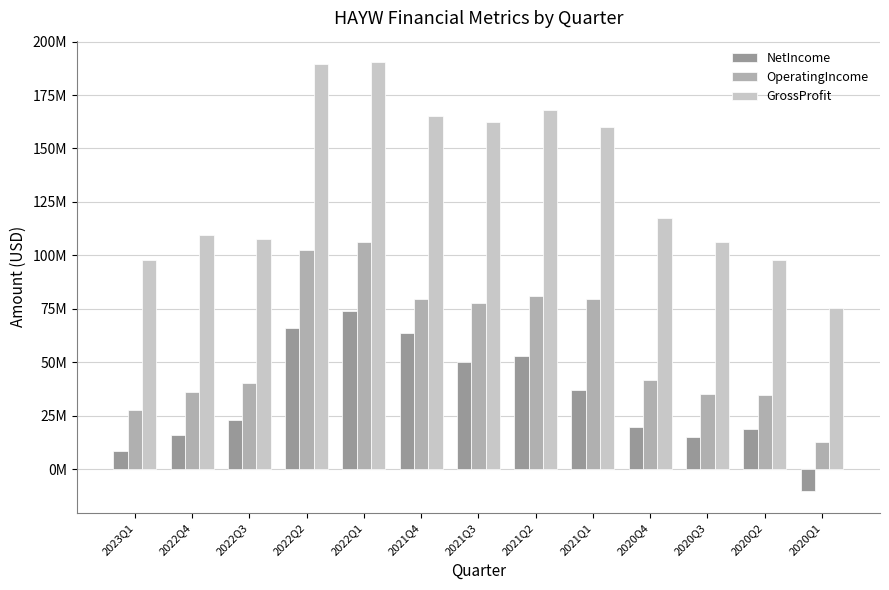

What is the sum of all NetIncome values?

434794000